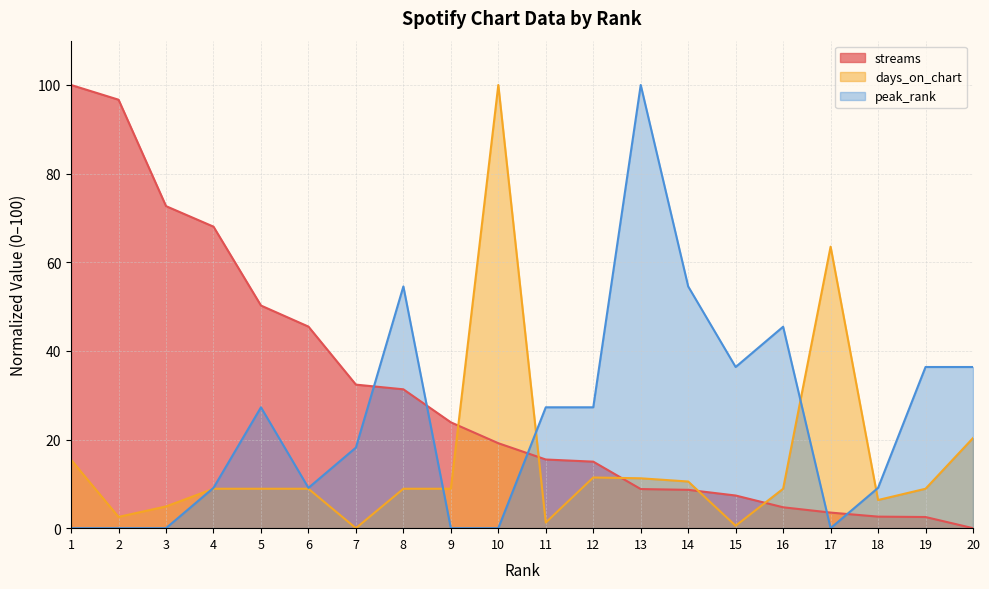

True or false: peak_rank and days_on_chart intersect in this chart.

True